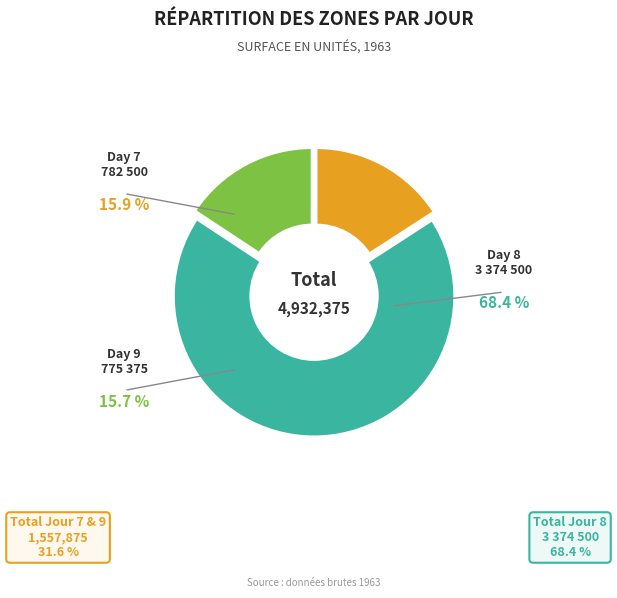

Is there any slice that represents more than half of the pie?

Yes